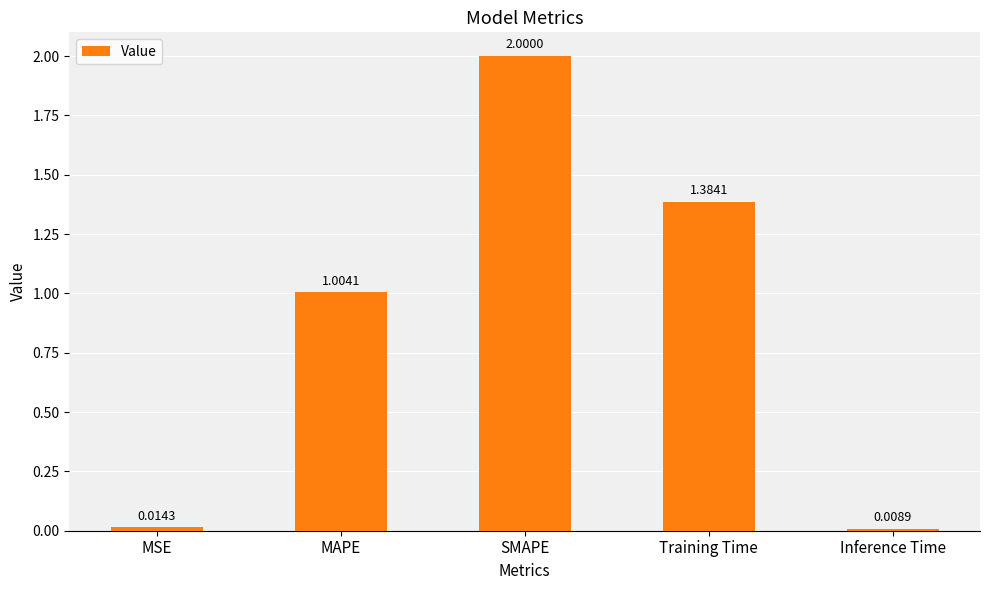

How many data points are less than 1?

2